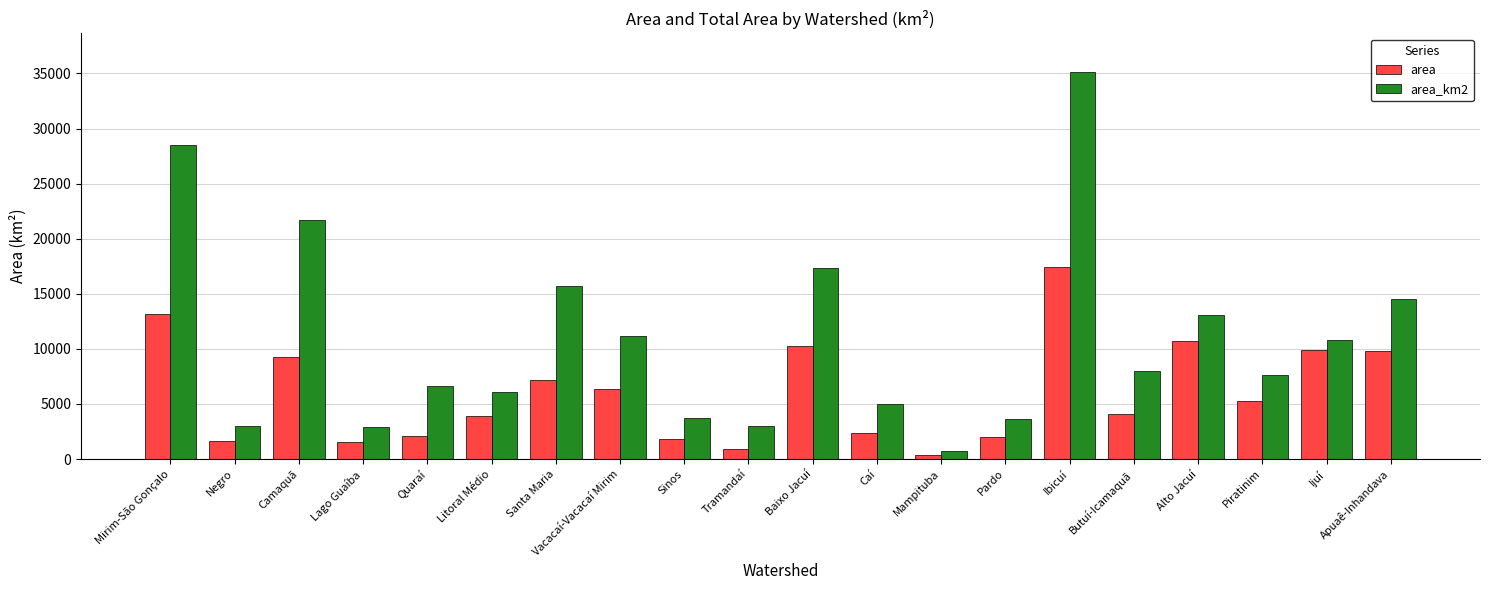

How many bars are there in each group?

2